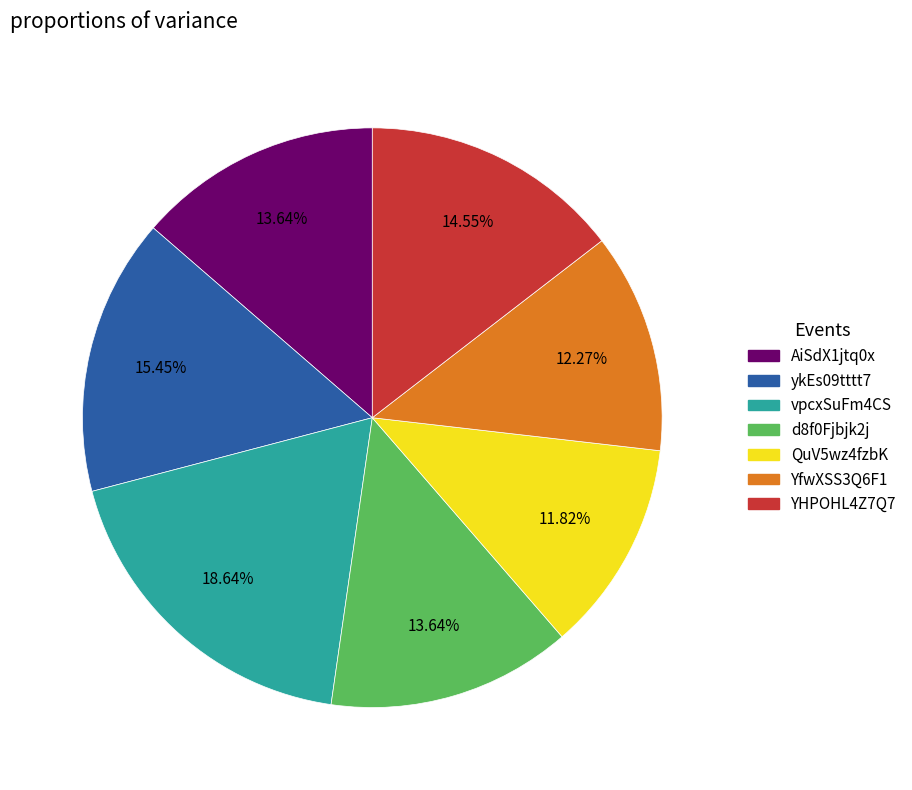

What percentage is the QuV5wz4fzbK slice, to the nearest percent?

12%